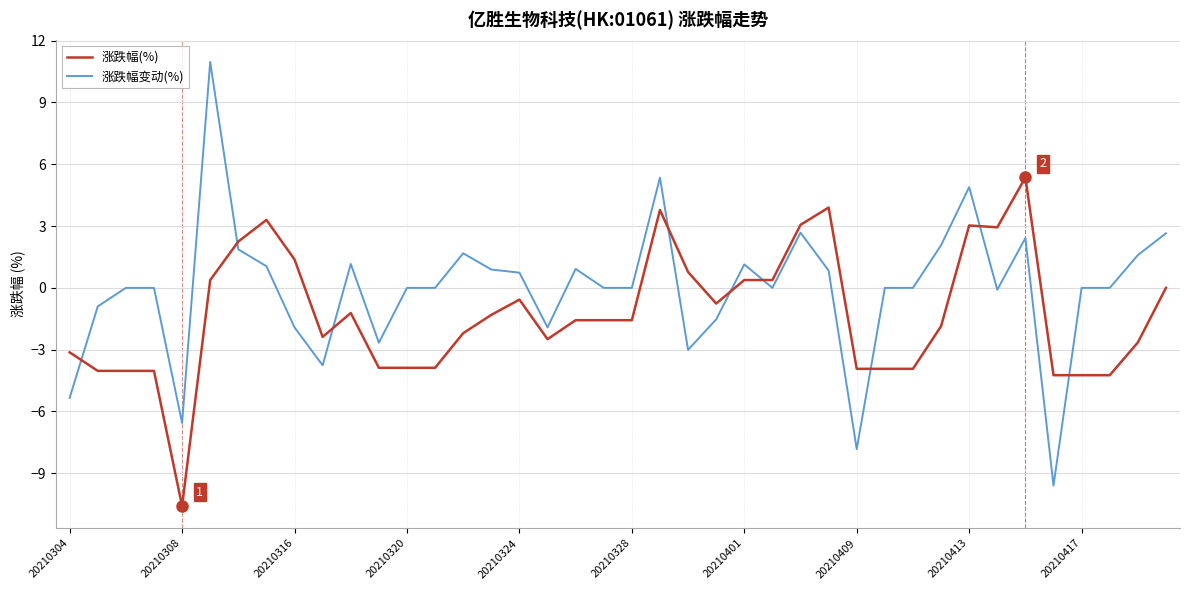

Does the chart have visible grid lines?

Yes